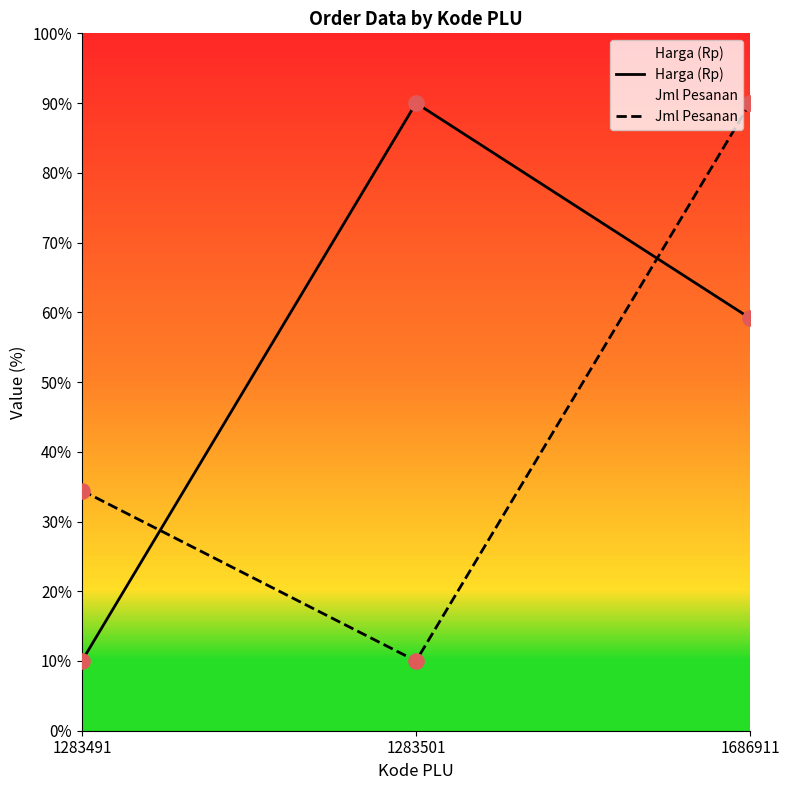

Which series has the largest total across all categories?

Harga (Rp)